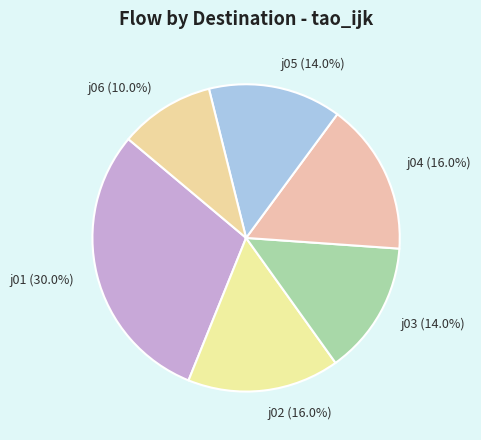

What is the smallest slice in the pie chart?

j06